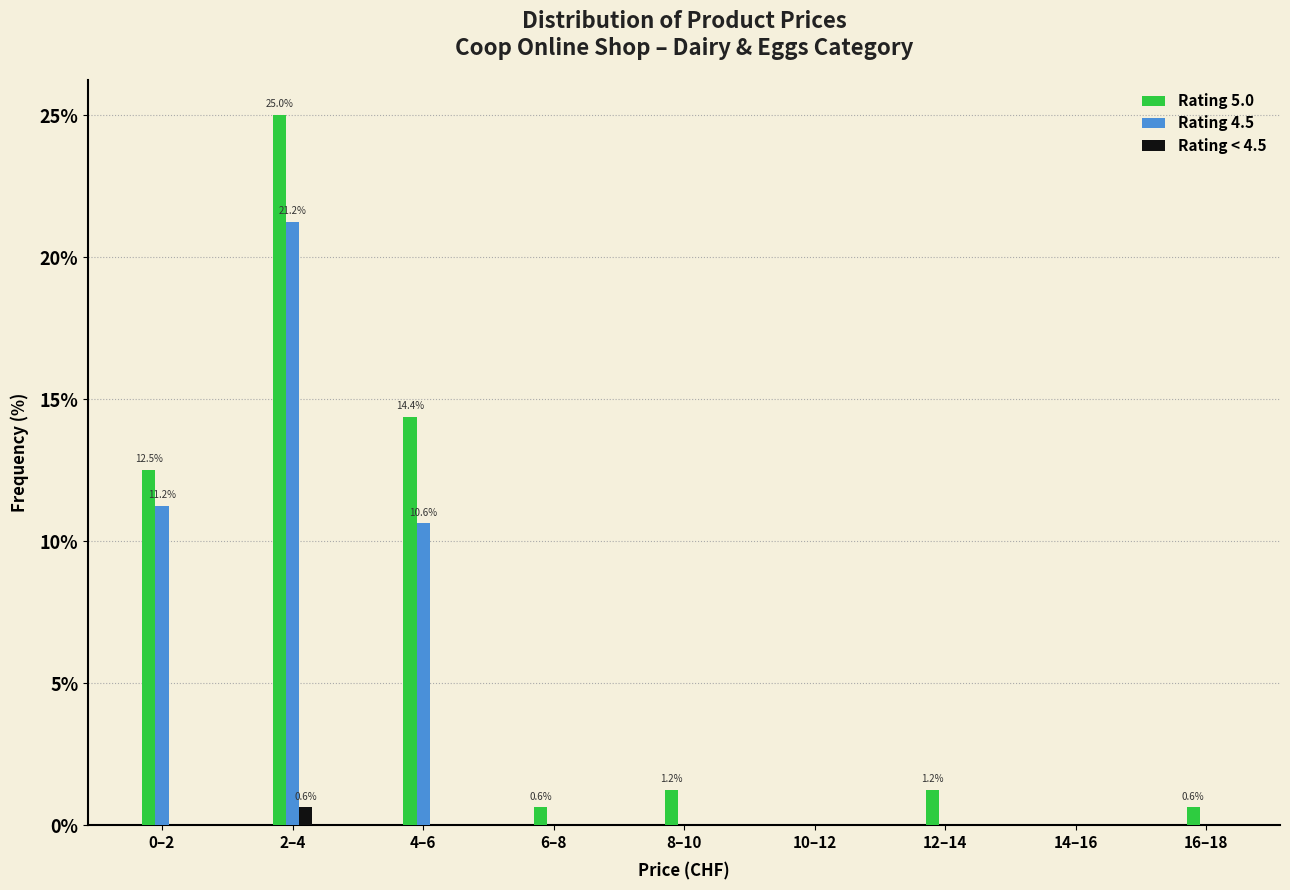

At which category does the chart reach its peak across all series?

2–4